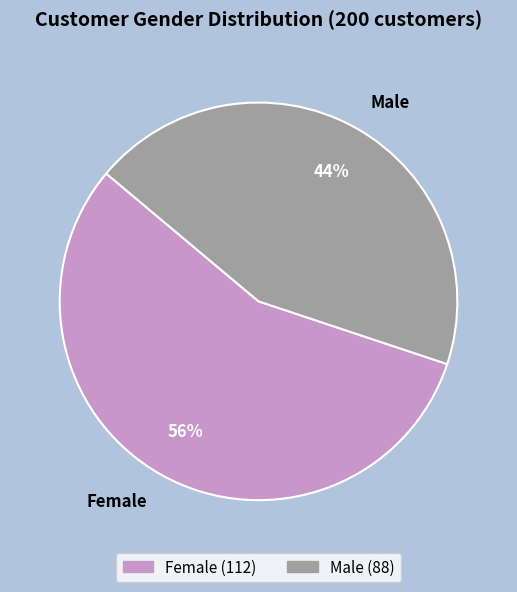

Rank the categories by value from highest to lowest.

Female, Male